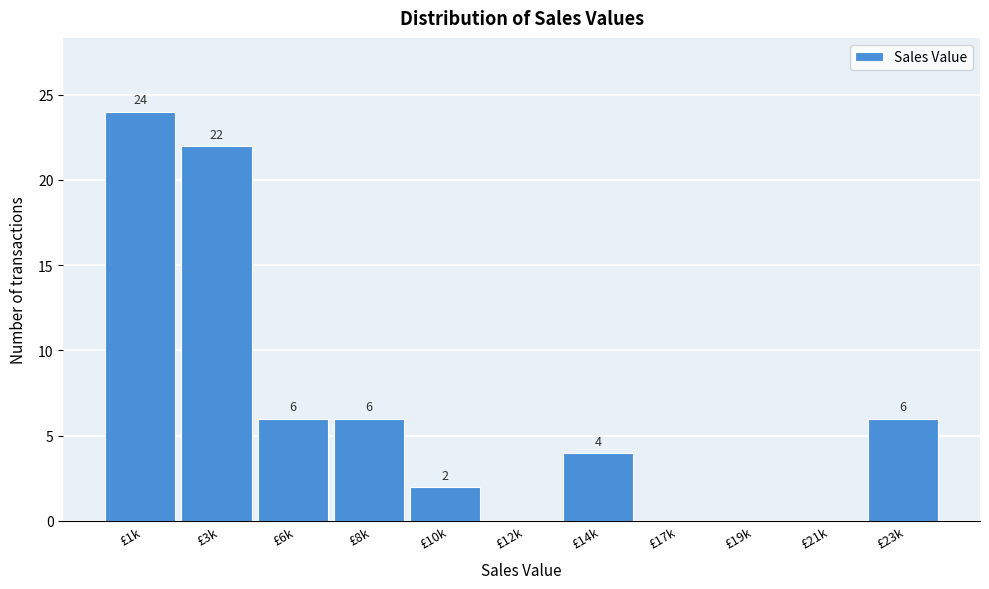

Reading right to left, transcribe all the data shown in this chart.

£23k=6	£21k=0	£19k=0	£17k=0	£14k=4	£12k=0	£10k=2	£8k=6	£6k=6	£3k=22	£1k=24